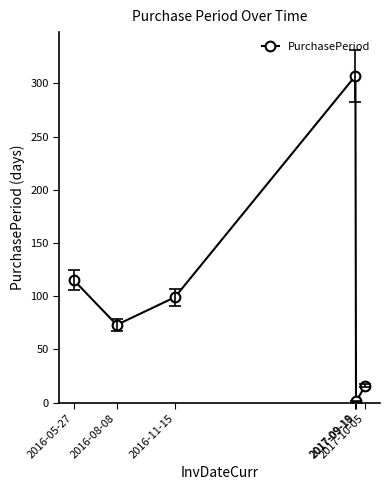

Does the chart display data point markers on the line(s)?

Yes